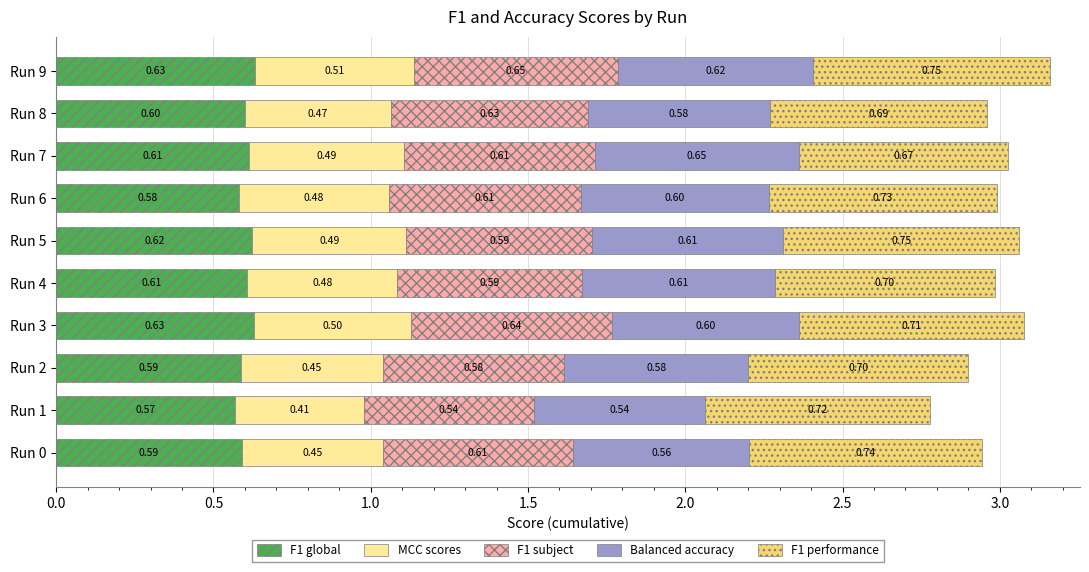

Count the number of categories in the chart.

10